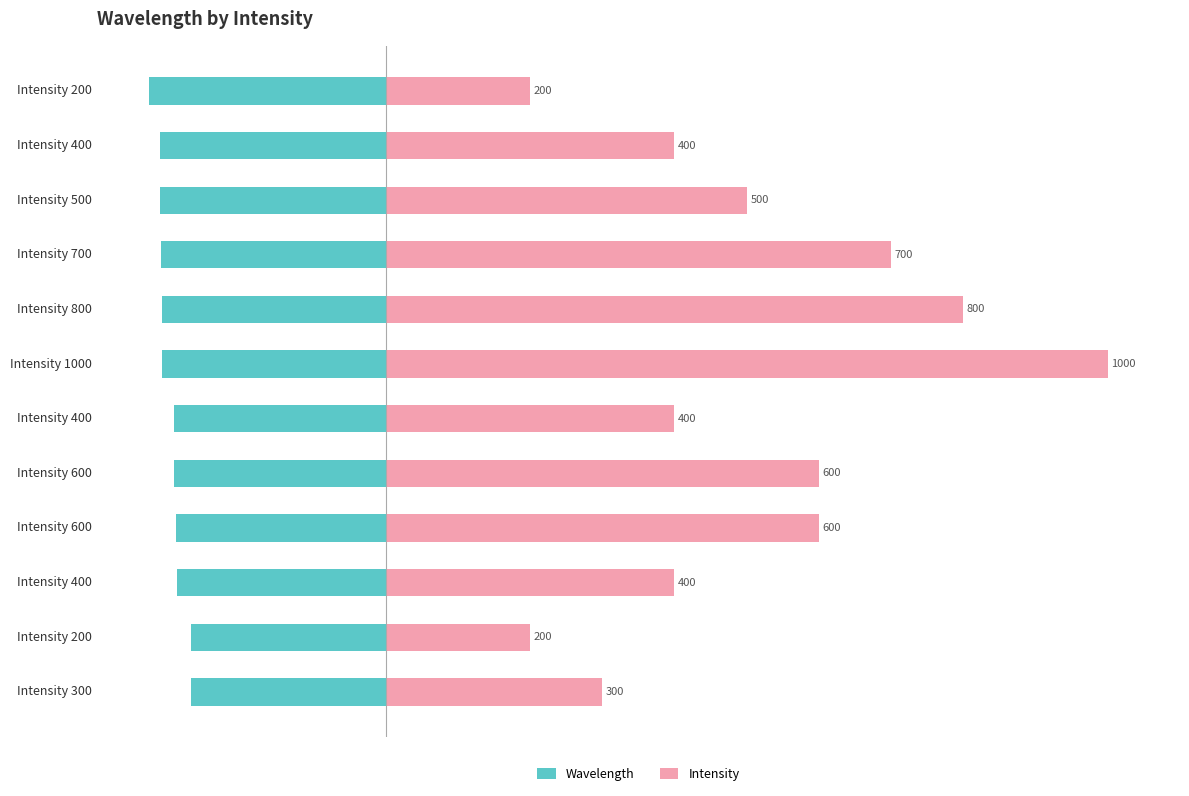

What is the average value of the Wavelength series?

-29.9